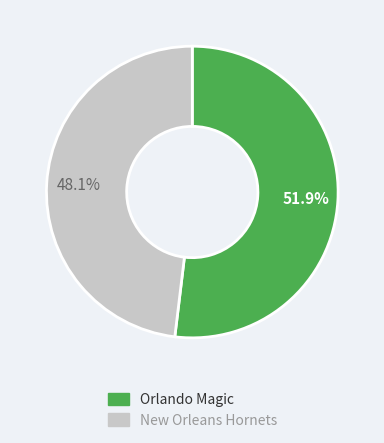

Is there a majority slice in this chart?

Yes